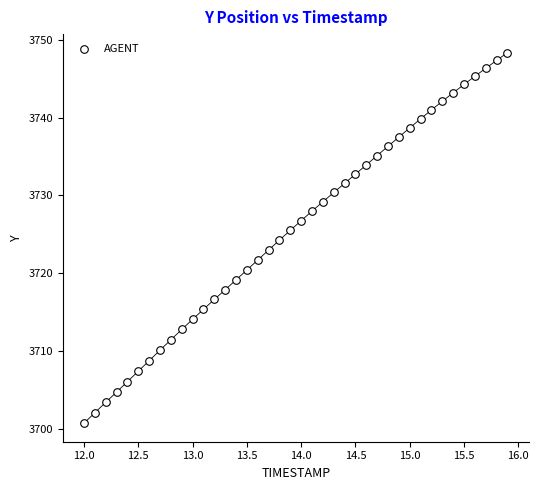

What is the range of X values (max minus min)?

3.9